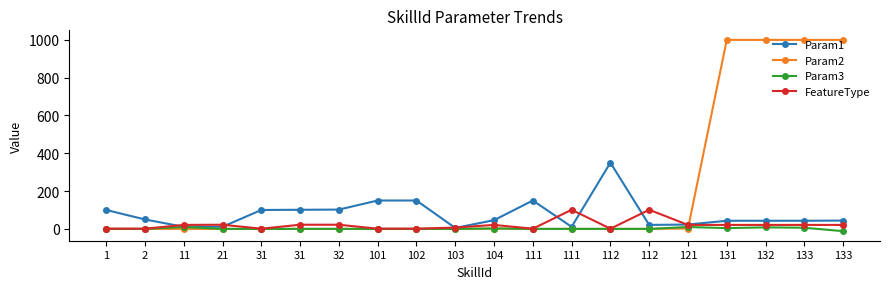

What is the total value across all series at 102?

151